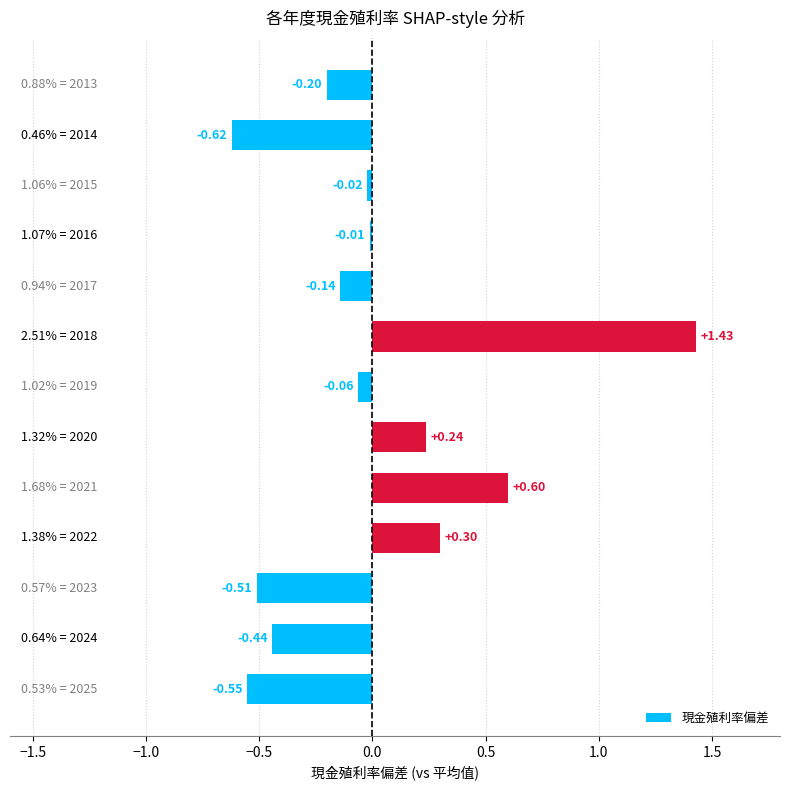

What is the difference between the second highest and minimum values?

1.2